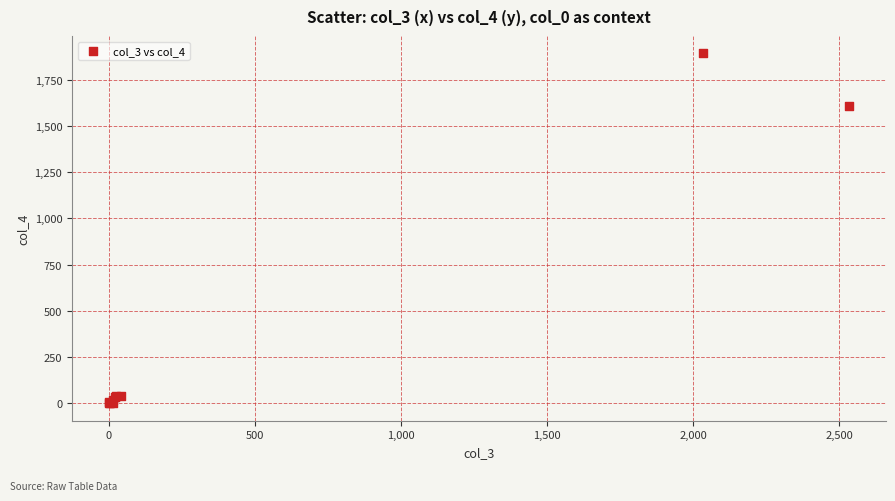

What Y value in the scatter plot is closest to 946?

1607